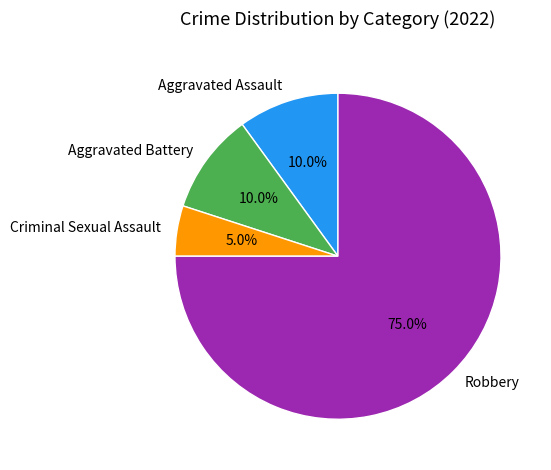

Between Aggravated Battery and Robbery, which is larger?

Robbery